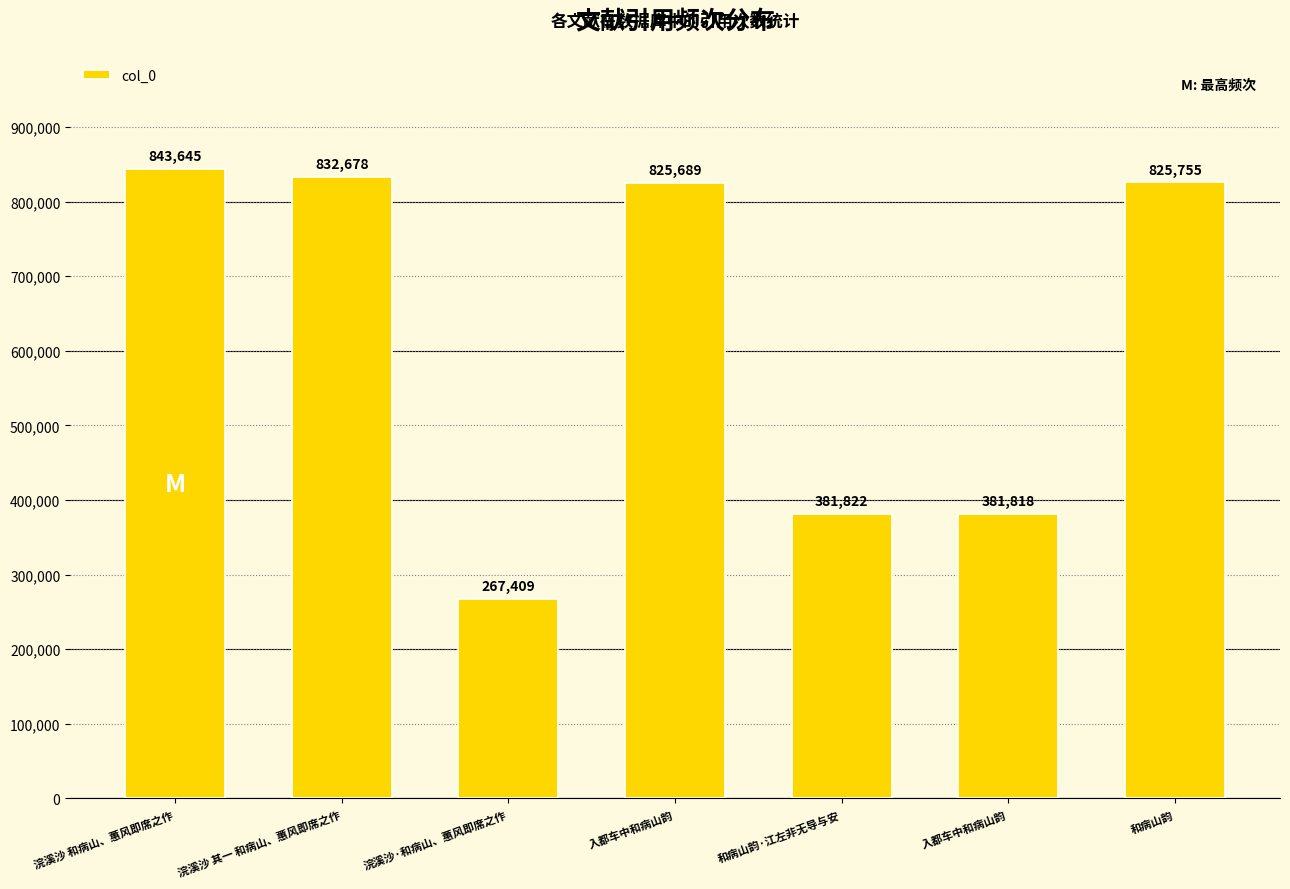

How many bars are there in total?

7